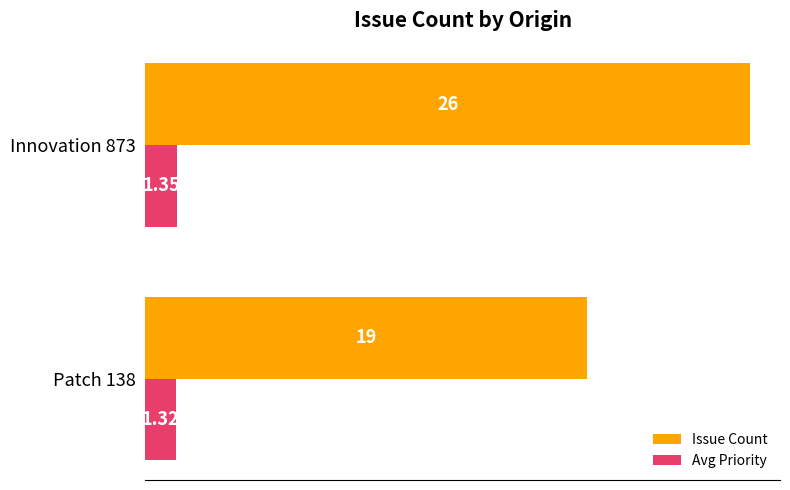

Count the number of categories in the chart.

2